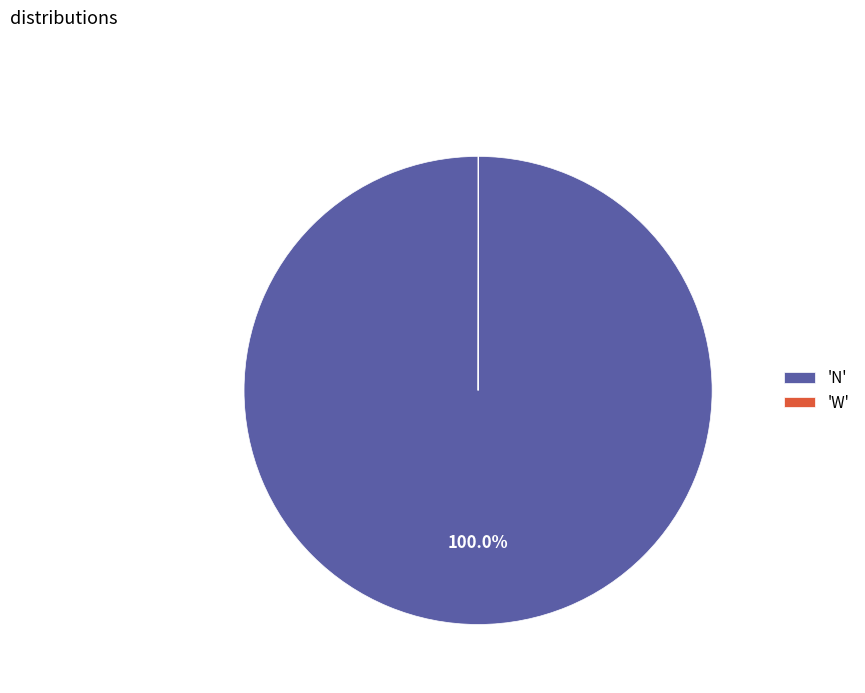

What is the largest slice in the pie chart?

'N'